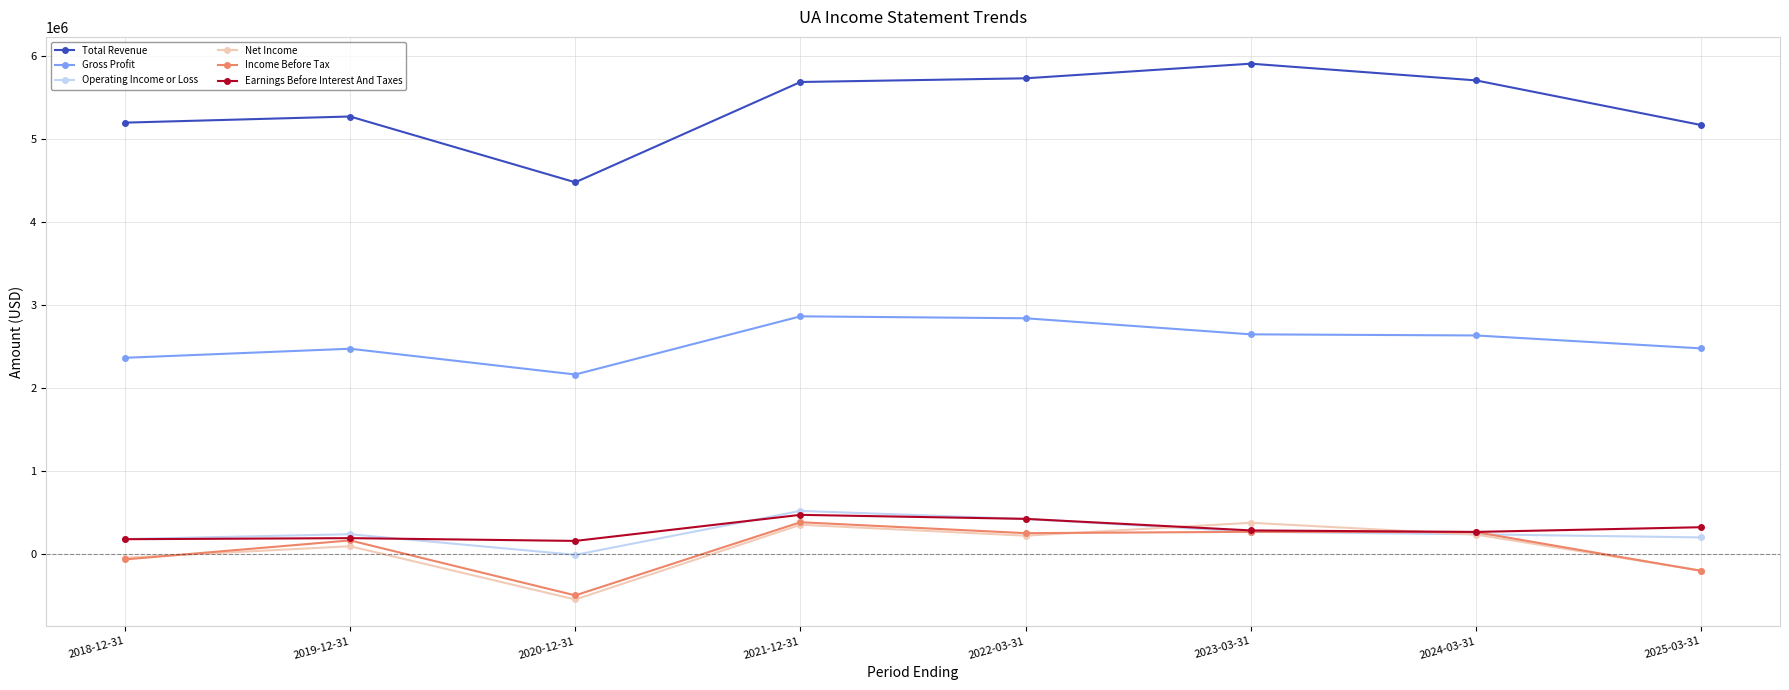

True or false: Total Revenue has a value of 2683765 at 2020-12-31.

False